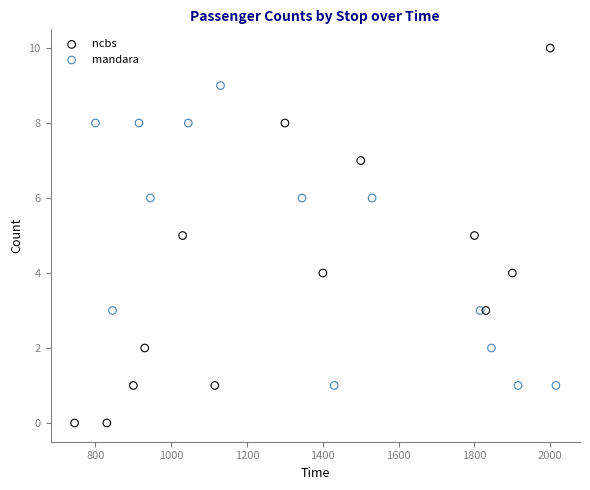

Which series reaches the maximum Y coordinate?

ncbs